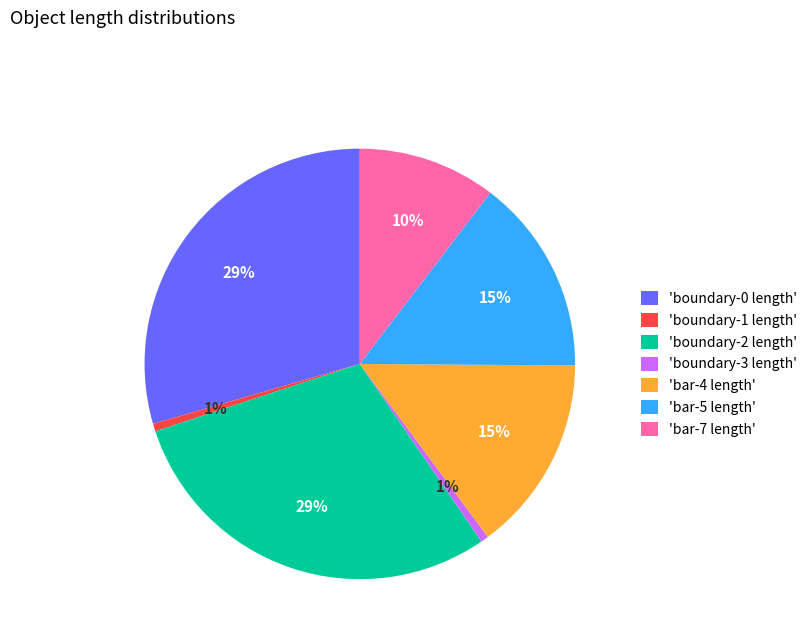

To the nearest percent, what portion does 'bar-5 length' represent?

15%